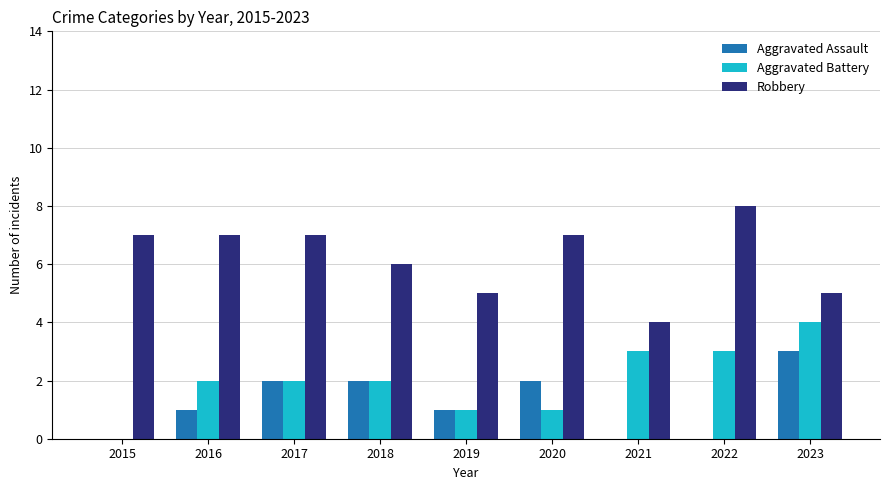

What are all the series names shown in the legend?

Aggravated Assault, Aggravated Battery, Robbery